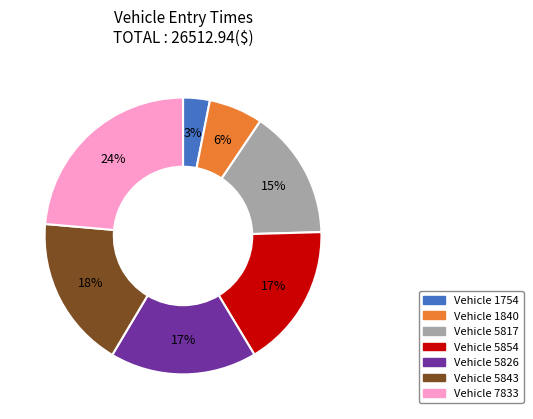

Is there any slice that represents more than half of the pie?

No